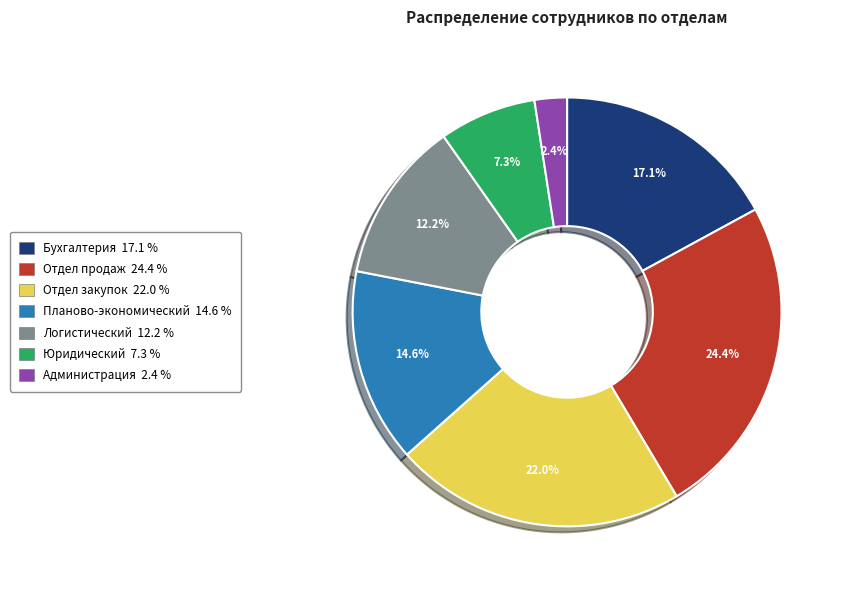

The Логистический slice represents 12% of the pie. True or false?

True